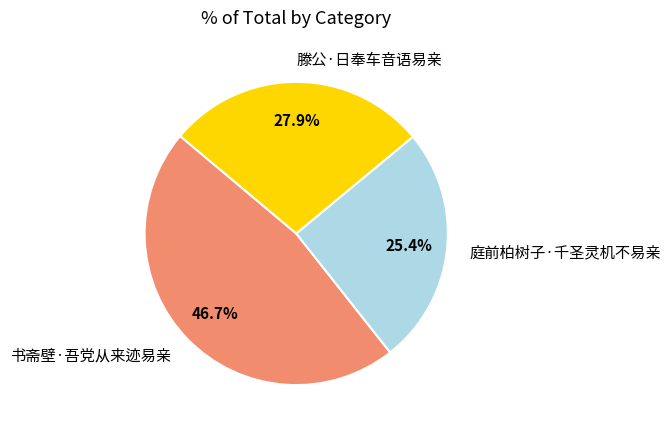

Does 书斋壁·吾党从来迹易亲 account for over 50% of the chart?

No